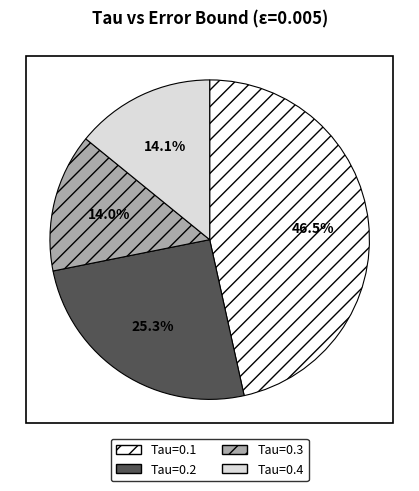

Does any single category account for the majority?

No